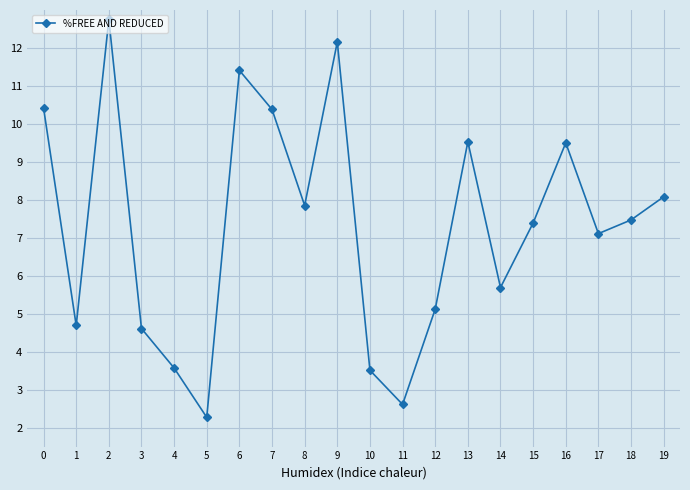

True or false: the data shows 5.1 at 12.

True